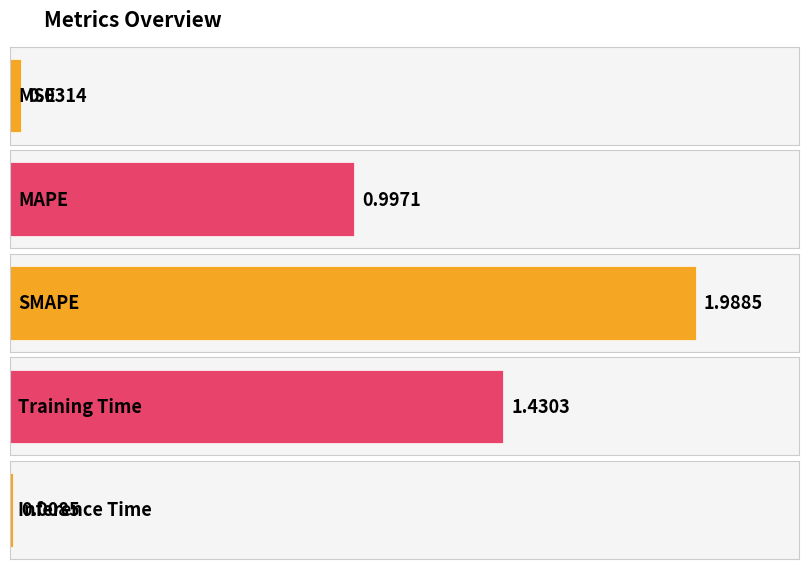

Reading right to left, transcribe all the data shown in this chart.

Inference Time=0.0	Training Time=1.4	SMAPE=2.0	MAPE=1.0	MSE=0.0